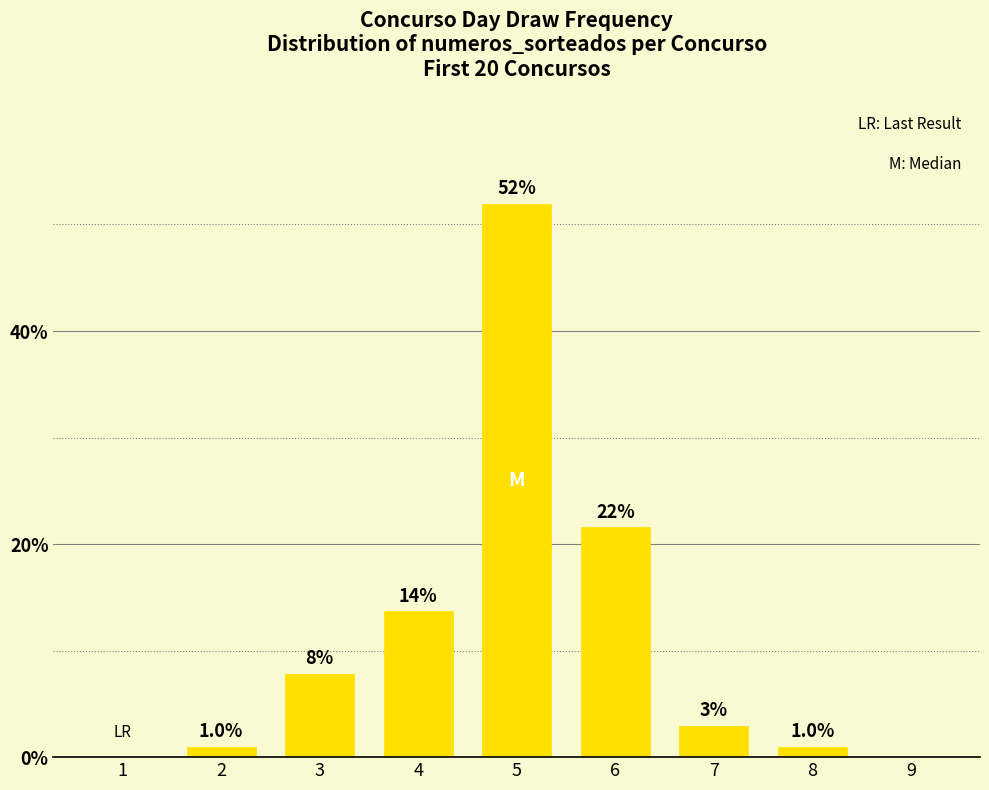

Are the bars horizontal?

No